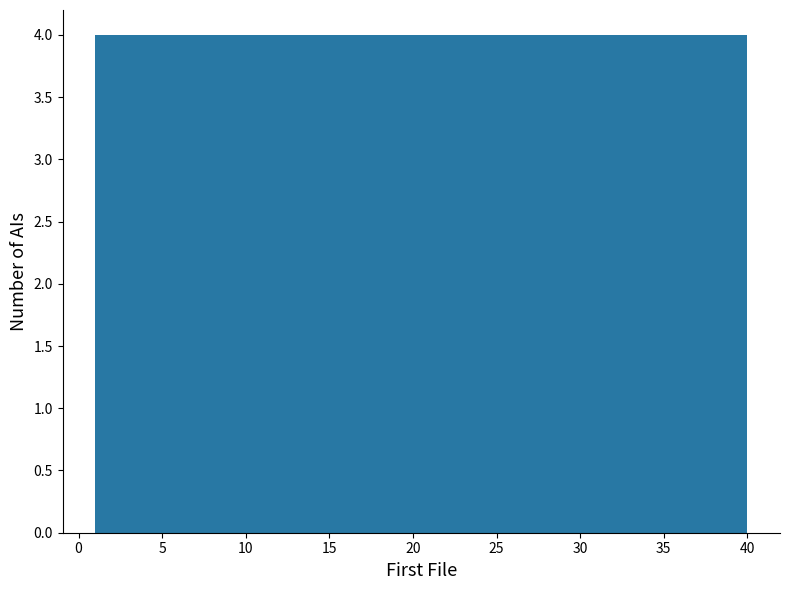

Reading left to right, transcribe this chart: for each bar, give the range it covers on the x-axis and its height. Neither the bar edges nor the heights are printed on the chart, so give them approximately, as read against the axes.

1.0 to 4.9: 4
4.9 to 8.8: 4
8.8 to 12.7: 4
12.7 to 16.6: 4
16.6 to 20.5: 4
20.5 to 24.4: 4
24.4 to 28.3: 4
28.3 to 32.2: 4
32.2 to 36.1: 4
36.1 to 40.0: 4